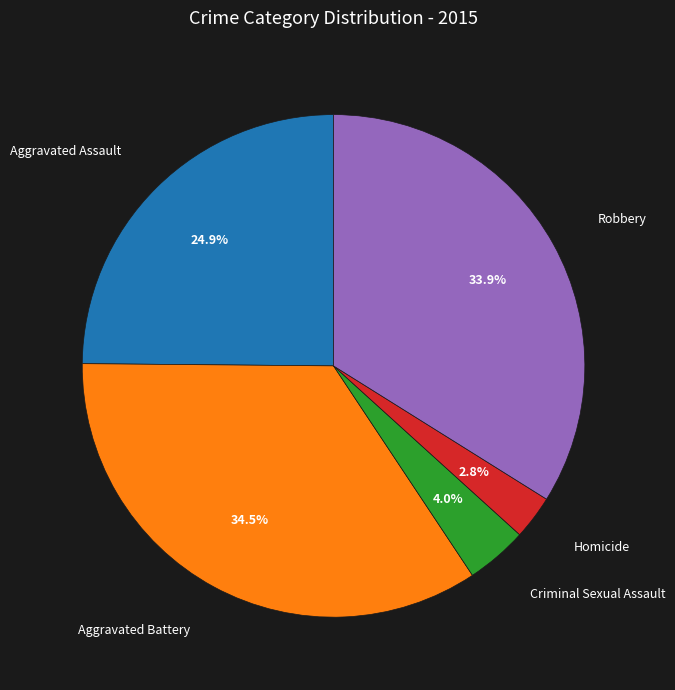

Does Robbery represent more than half of the total?

No